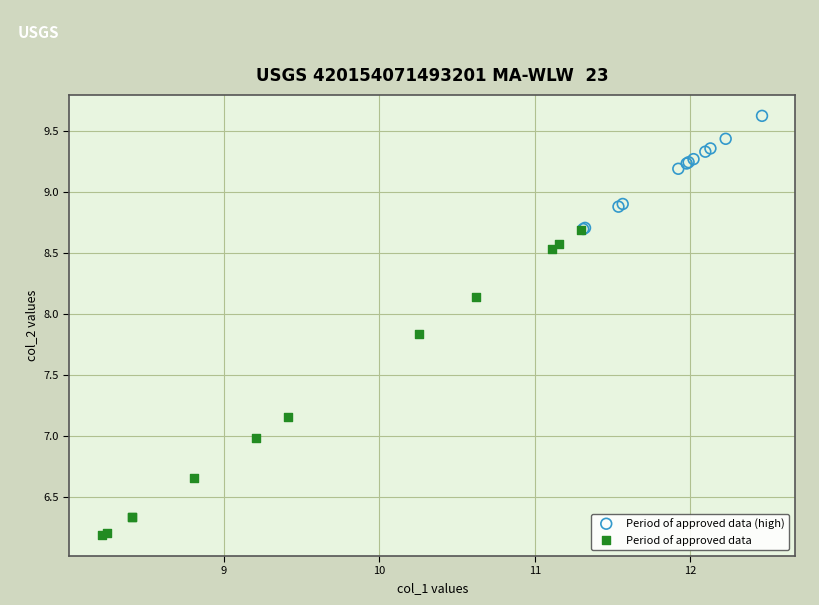

Which series reaches the maximum Y coordinate?

Period of approved data (high)